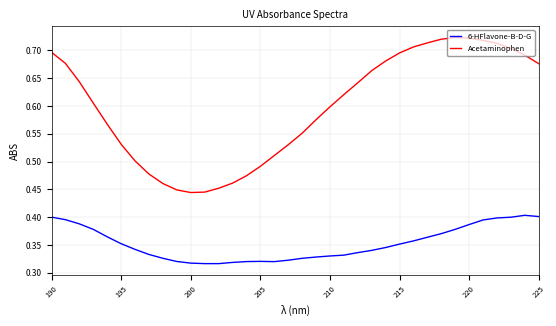

Which series has the largest range (max minus min)?

Acetaminophen